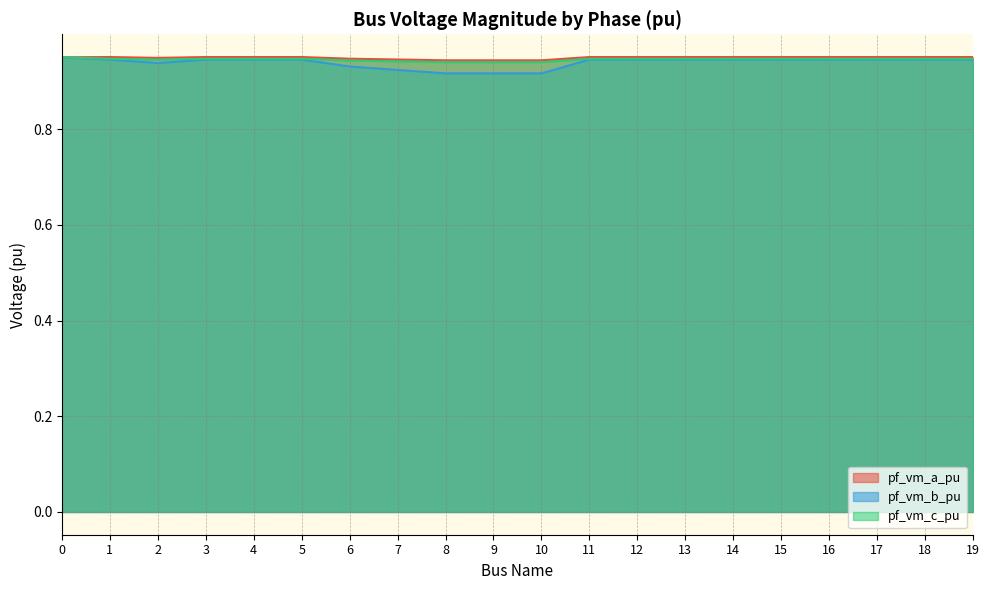

In pf_vm_b_pu, how many points are higher than both neighbors (excluding endpoints)?

2